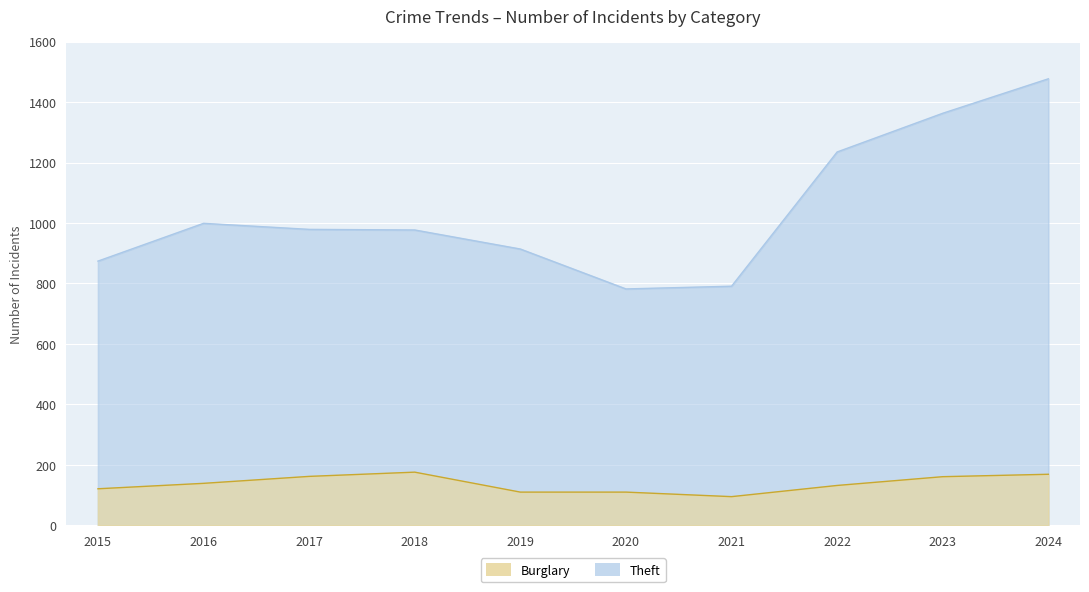

True or false: Theft and Burglary cross at least once.

False